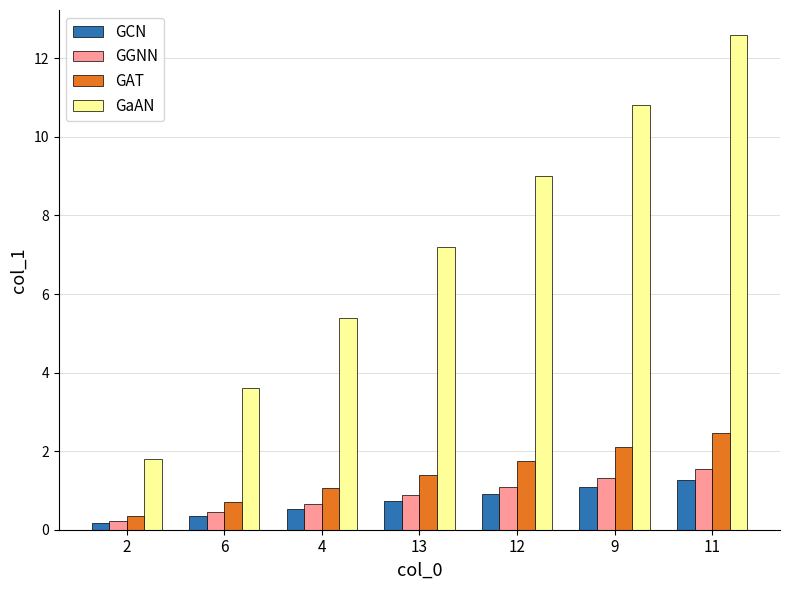

At which category is the sum across all series the highest?

11